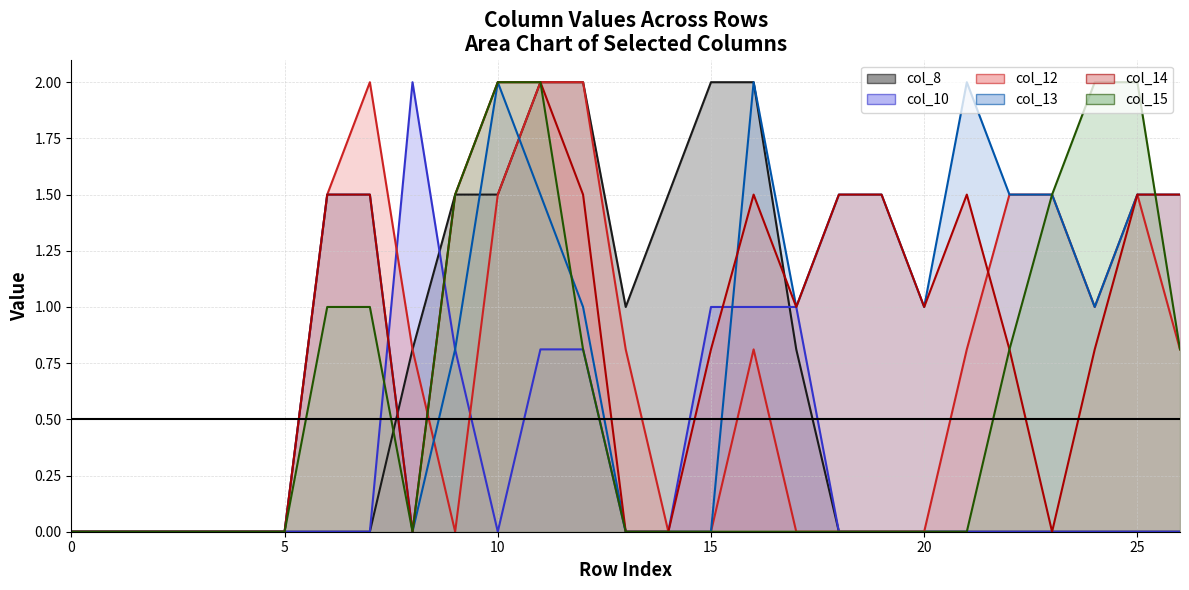

Reading left to right, list all the values displayed in this chart.

col_8 line: 0.0	0.0	0.0	0.0	0.0	0.0	0.0	0.0	0.8	1.5	1.5	2.0	2.0	1.0	1.5	2.0	2.0	0.8	0.0	0.0	0.0	0.0	0.0	0.0	0.0	0.0	0.0
col_10 line: 0.0	0.0	0.0	0.0	0.0	0.0	0.0	0.0	2.0	0.8	0.0	0.8	0.8	0.0	0.0	1.0	1.0	1.0	0.0	0.0	0.0	0.0	0.0	0.0	0.0	0.0	0.0
col_12 line: 0.0	0.0	0.0	0.0	0.0	0.0	1.5	2.0	0.8	0.0	1.5	2.0	2.0	0.8	0.0	0.0	0.8	0.0	0.0	0.0	0.0	0.8	1.5	1.5	1.0	1.5	0.8
col_13 line: 0.0	0.0	0.0	0.0	0.0	0.0	1.5	1.5	0.0	0.8	2.0	1.5	1.0	0.0	0.0	0.0	2.0	1.0	1.5	1.5	1.0	2.0	1.5	1.5	1.0	1.5	1.5
col_14 line: 0.0	0.0	0.0	0.0	0.0	0.0	1.5	1.5	0.0	1.5	2.0	2.0	1.5	0.0	0.0	0.8	1.5	1.0	1.5	1.5	1.0	1.5	0.8	0.0	0.8	1.5	1.5
col_15 line: 0.0	0.0	0.0	0.0	0.0	0.0	1.0	1.0	0.0	1.5	2.0	2.0	0.8	0.0	0.0	0.0	0.0	0.0	0.0	0.0	0.0	0.0	0.8	1.5	2.0	2.0	0.8